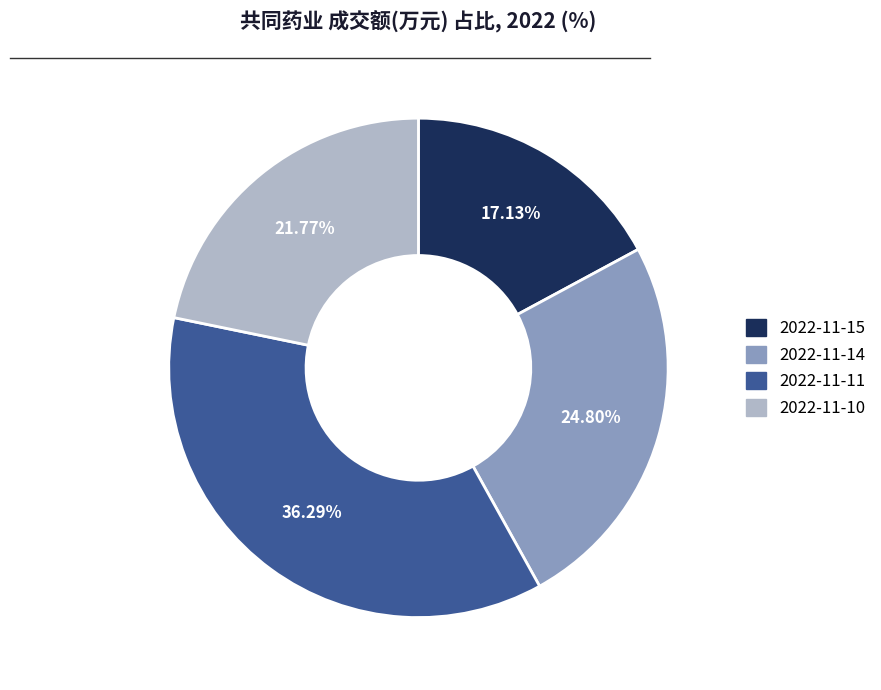

Combined, what portion of the pie is 2022-11-15 and 2022-11-14?

41.9%